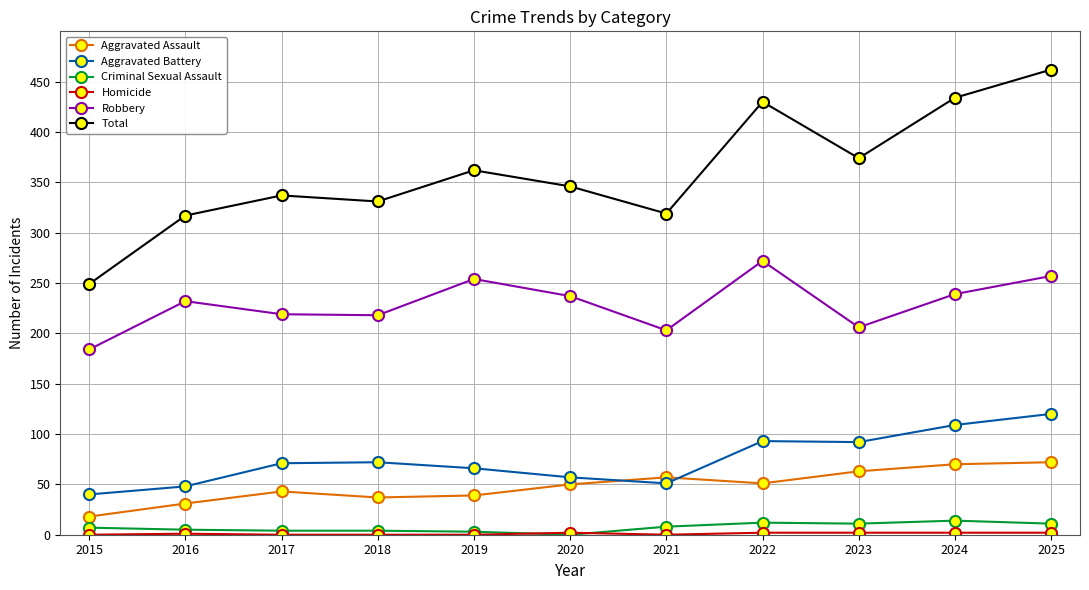

At which label does Total reach its minimum?

2015